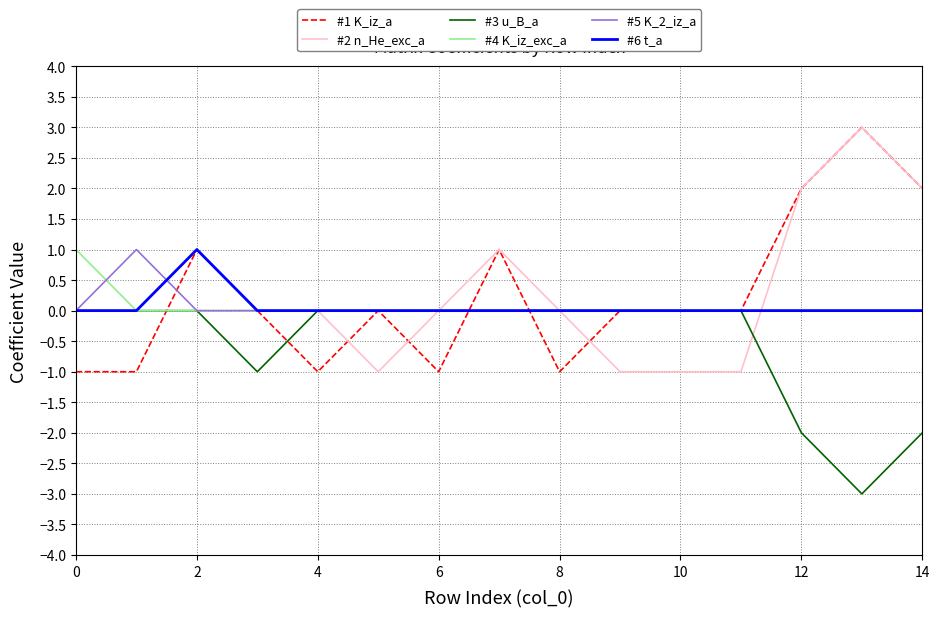

What is the smallest value displayed?

-3